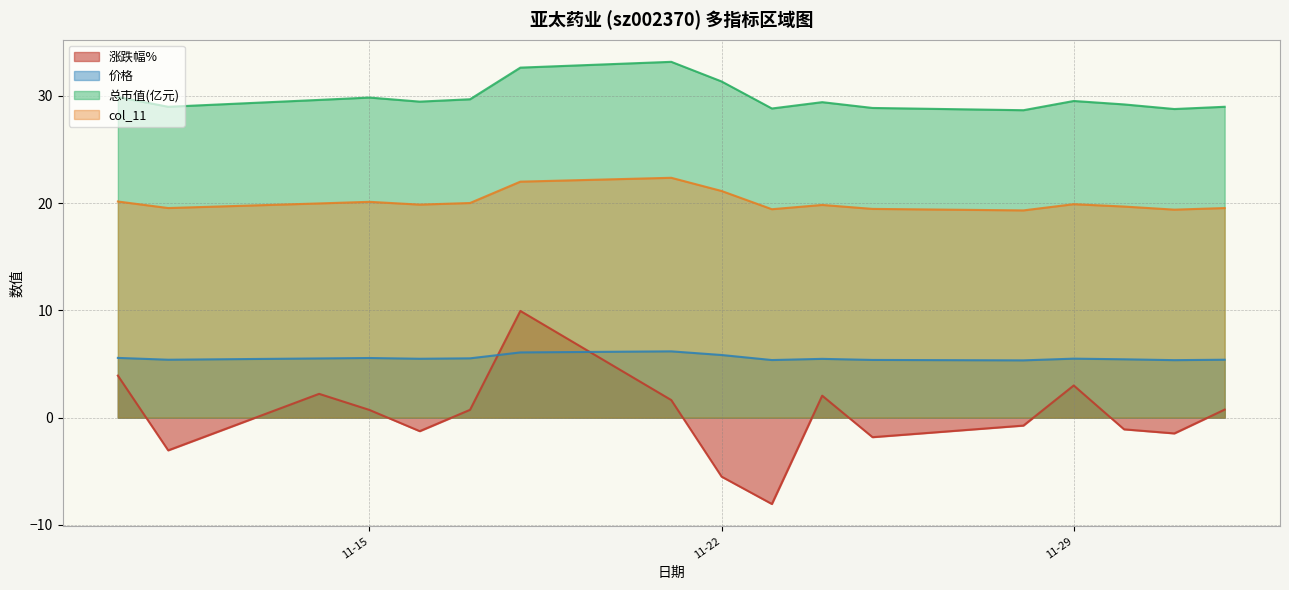

Which series has the widest spread of values?

涨跌幅%